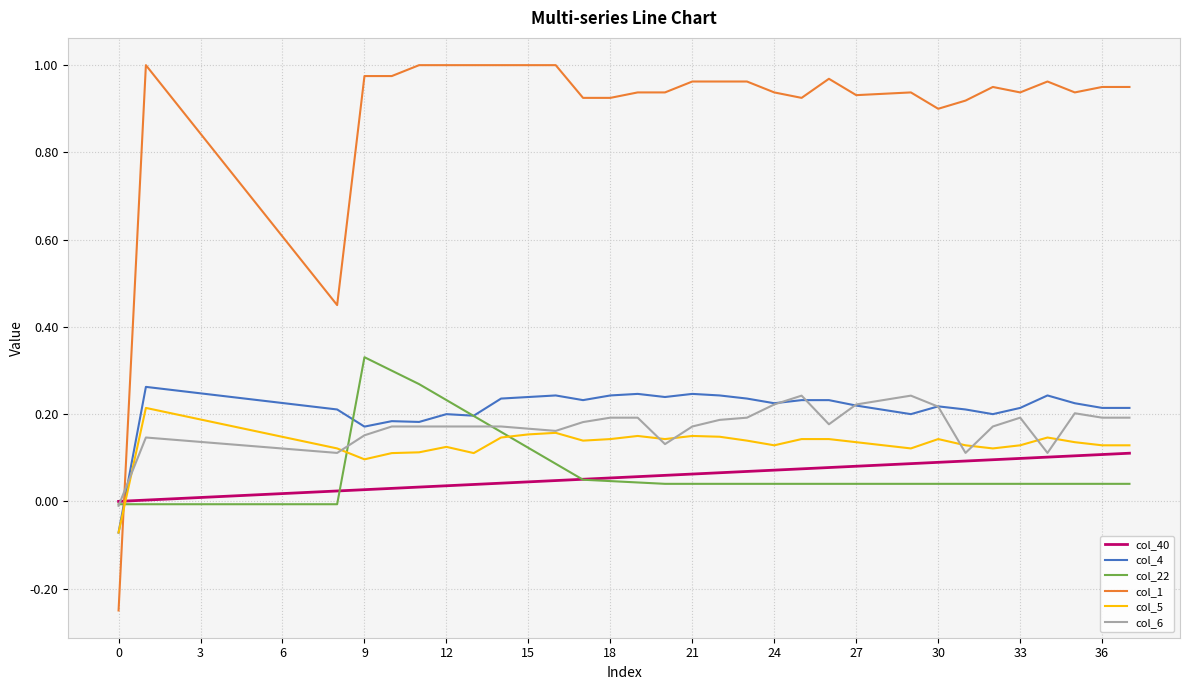

Is this an area chart (filled region under the line)?

No